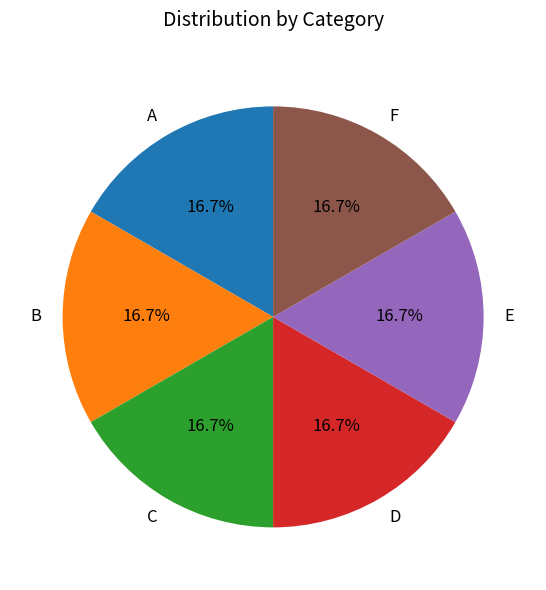

Approximately how many times larger is the value at C compared to E?

1.0